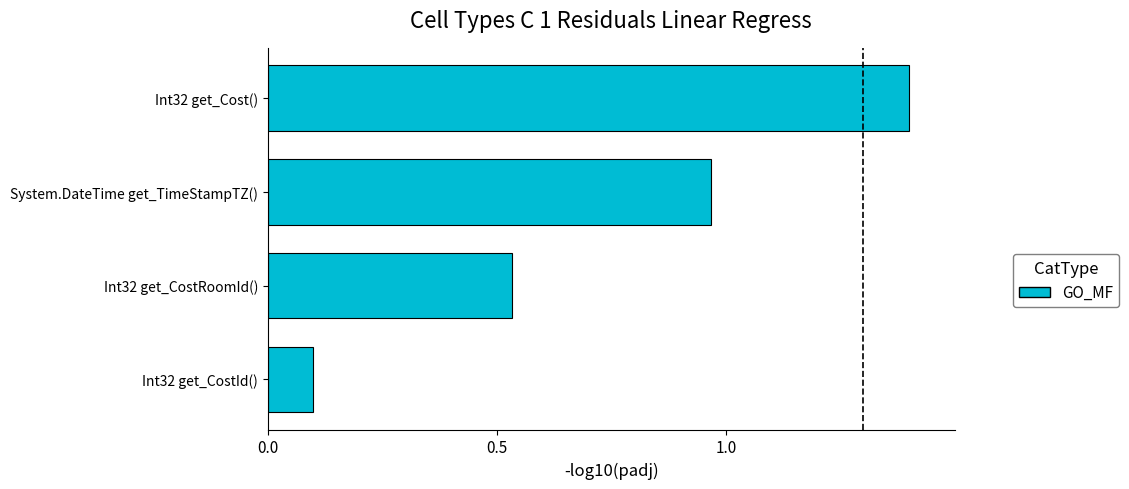

Between Int32 get_Cost() and Int32 get_CostRoomId(), which is larger?

Int32 get_Cost()